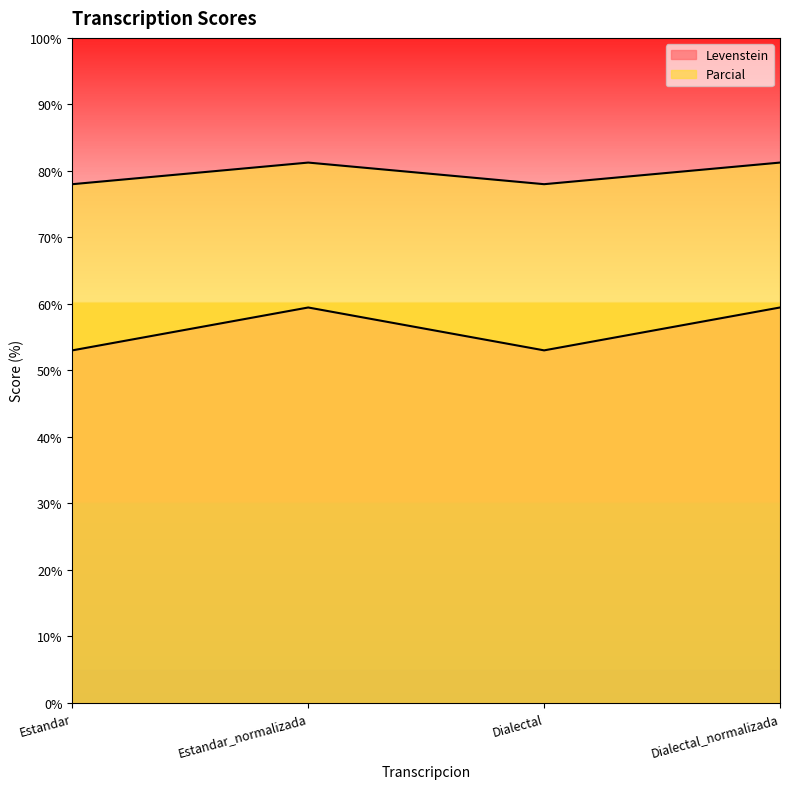

Where is Levenstein nearest to the value 56?

Estandar